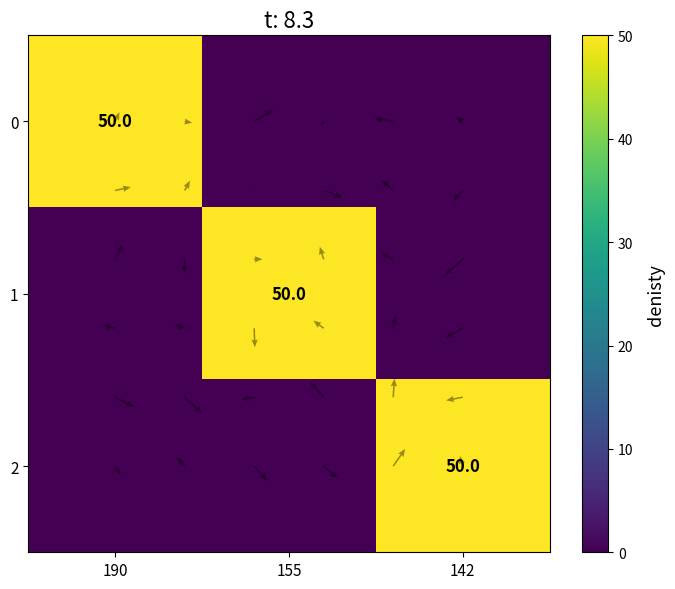

At how many categories does at least one series exceed 41?

3